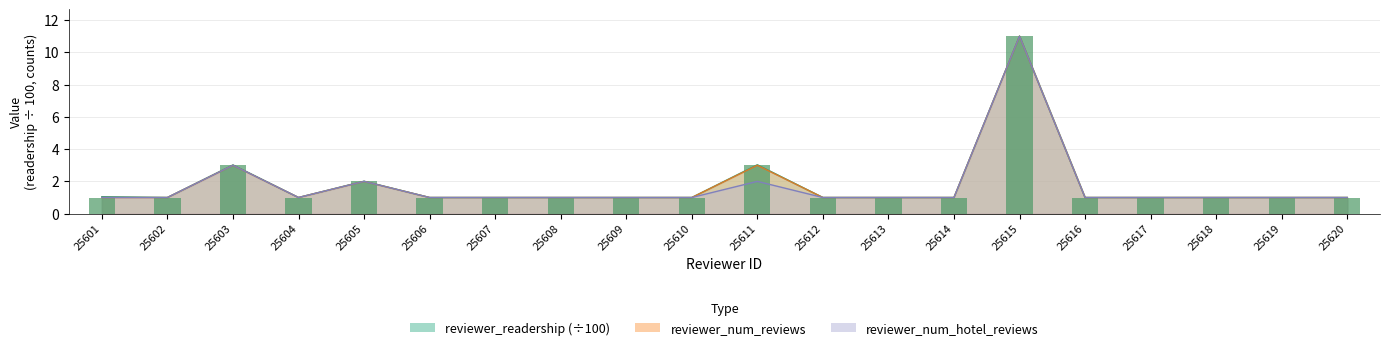

What is the value of the reviewer_num_reviews bar at the 12th from the left?

1.0